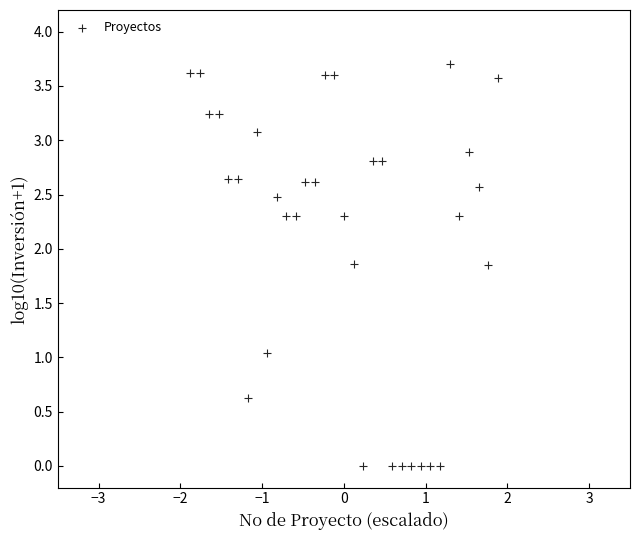

What is the range of Y values (max minus min)?

3.7